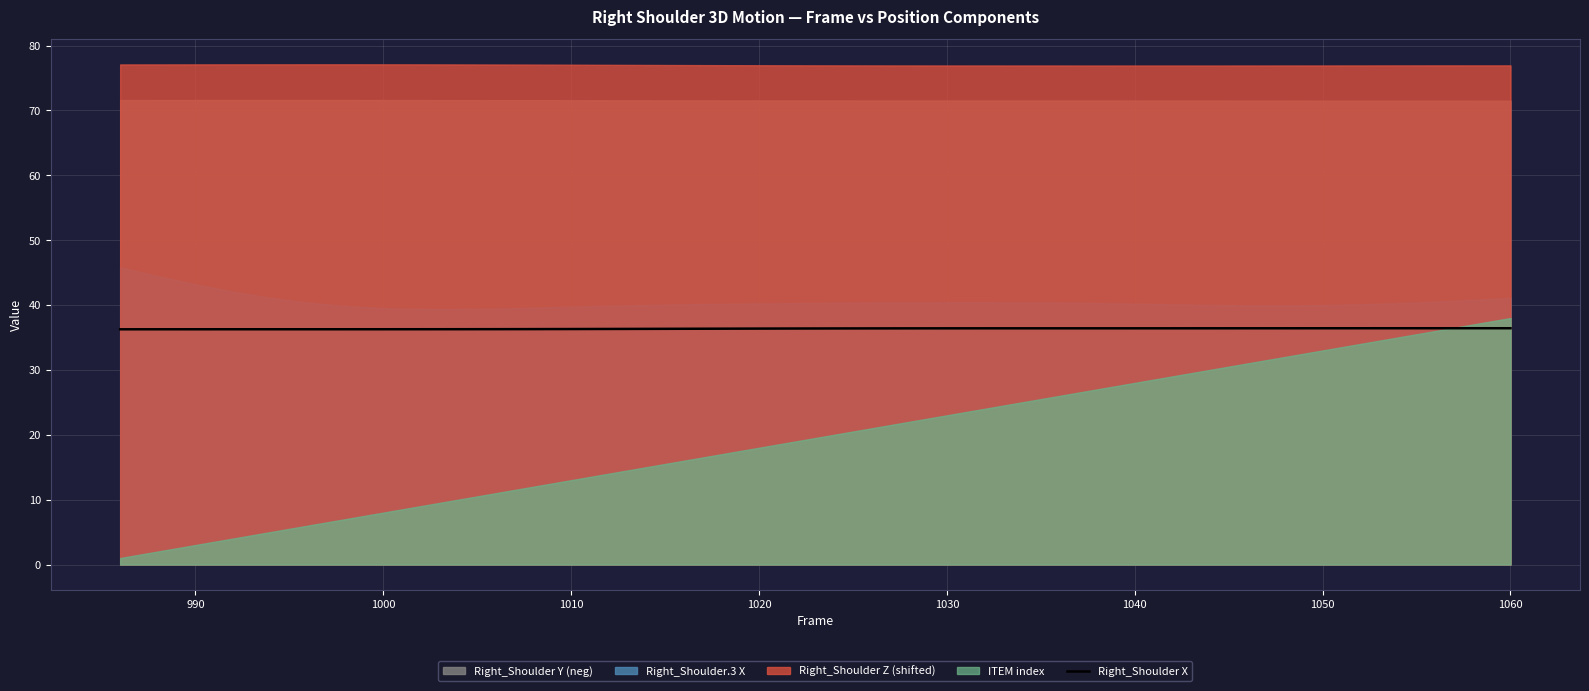

What is the minimum value for Right_Shoulder X?

36.3